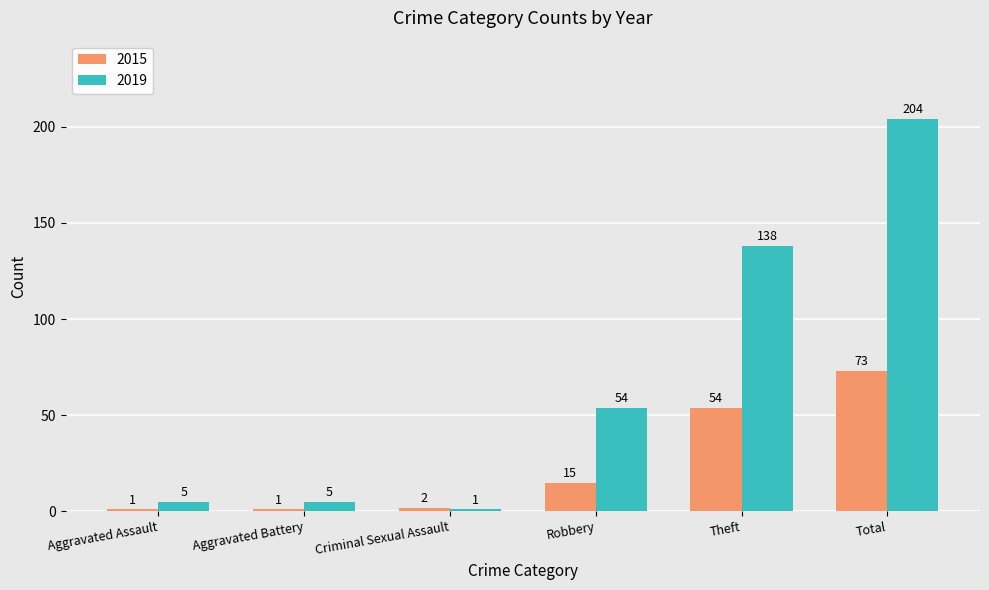

What is the sum of all 2019 values?

407